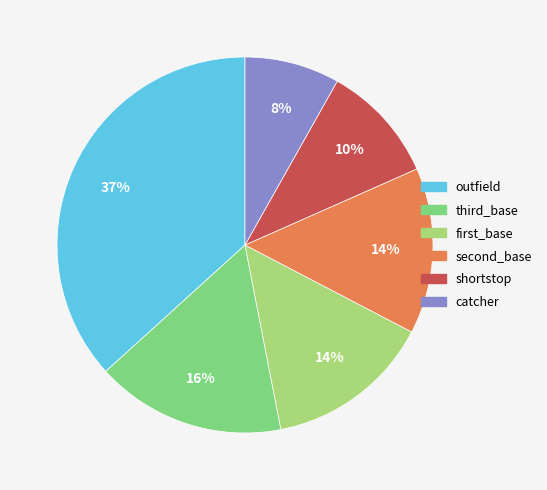

Which has a higher value, first_base or catcher?

first_base